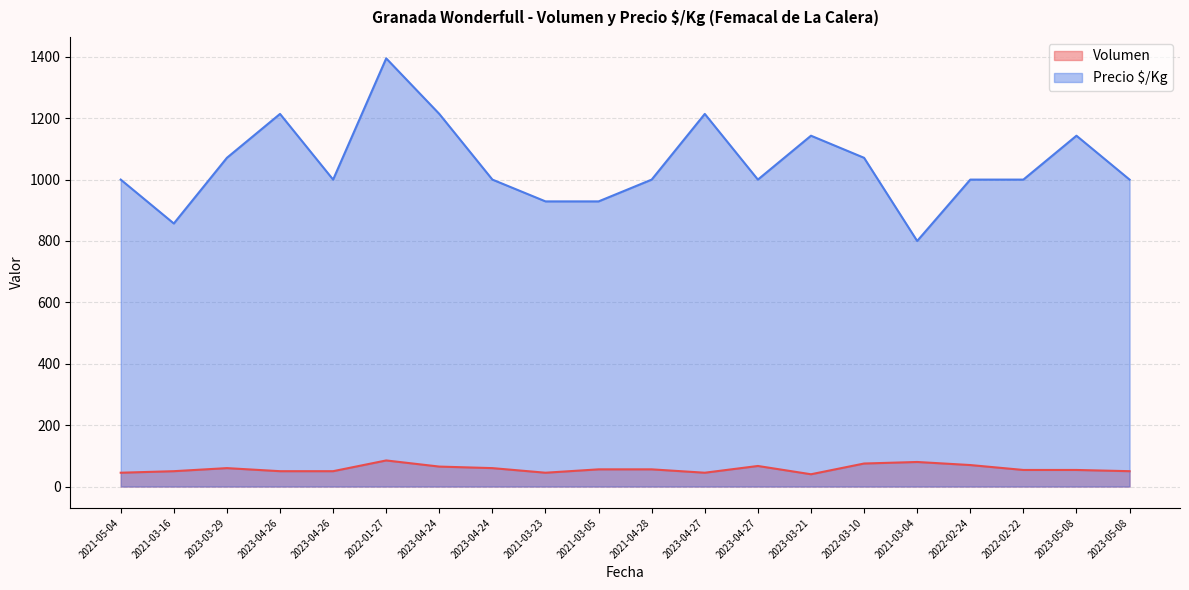

At which category does Volumen reach its first local valley?

2021-03-23